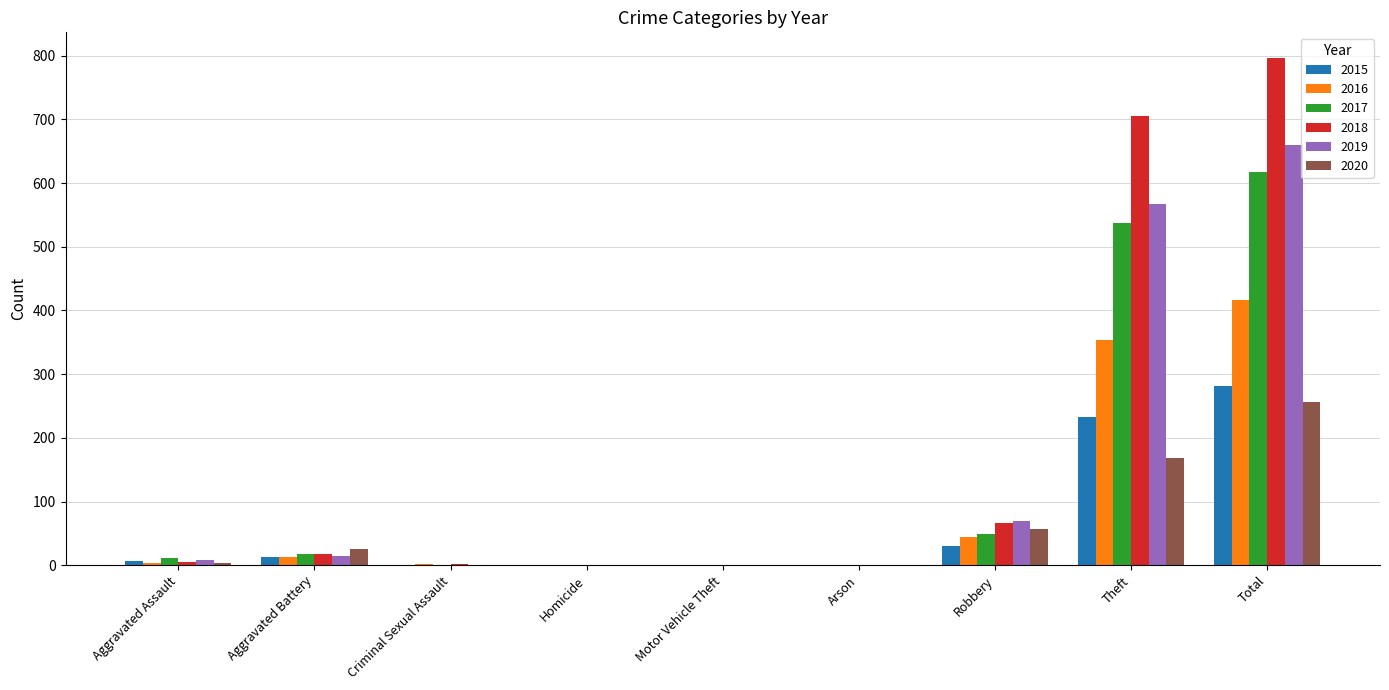

Does the chart contain stacked bars?

No